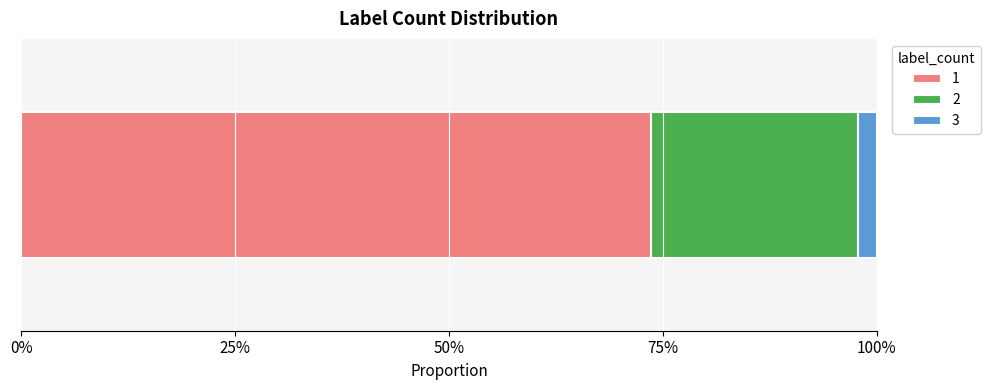

What is the maximum value for 1?

73.7